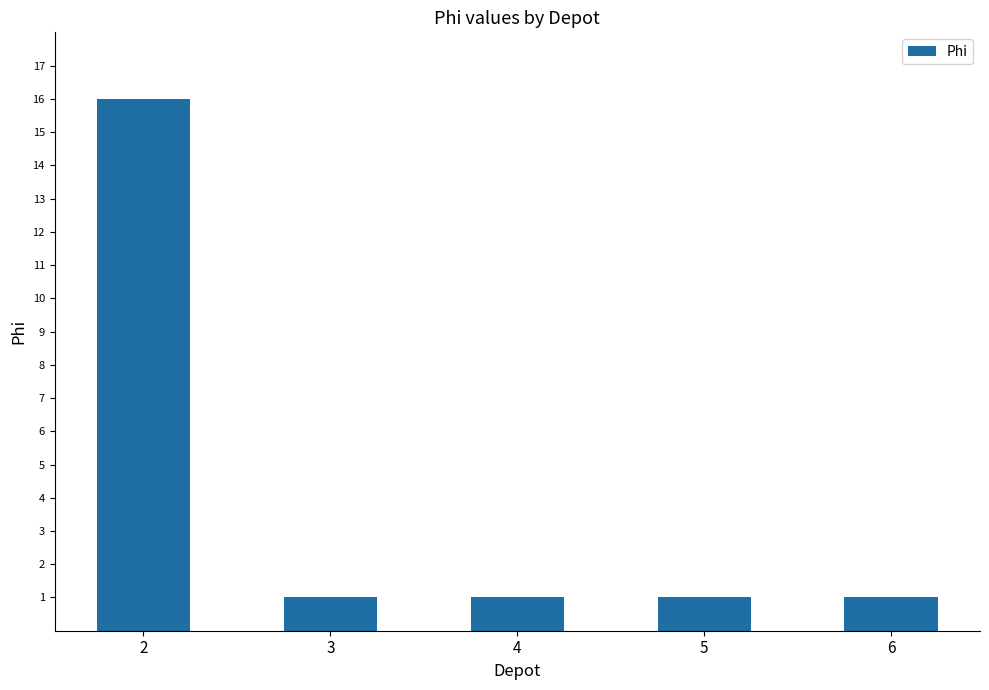

The chart shows a value of 1 at 6. True or false?

True